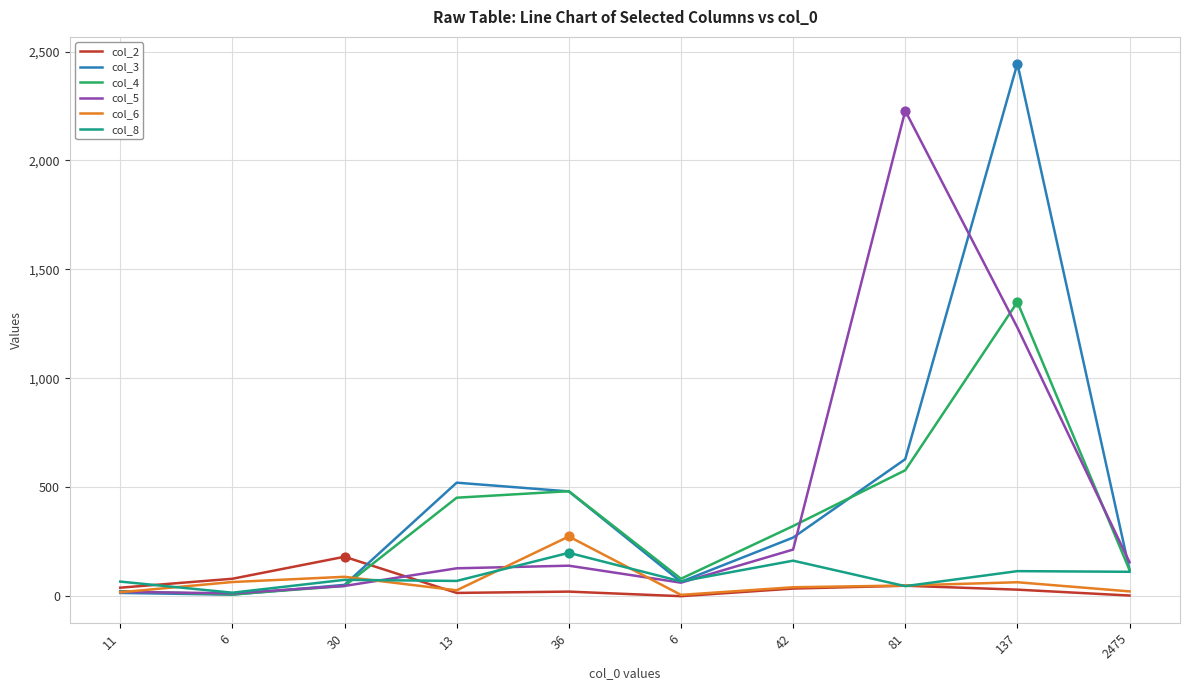

What are all the series names shown in the legend?

col_2, col_3, col_4, col_5, col_6, col_8